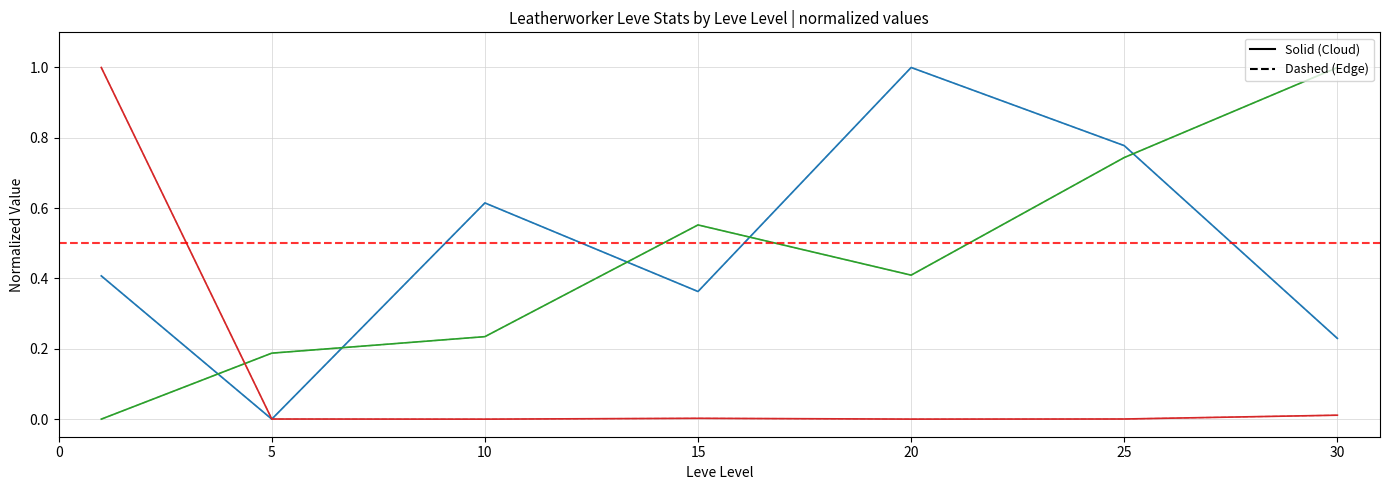

What is the greatest value displayed?

1.0